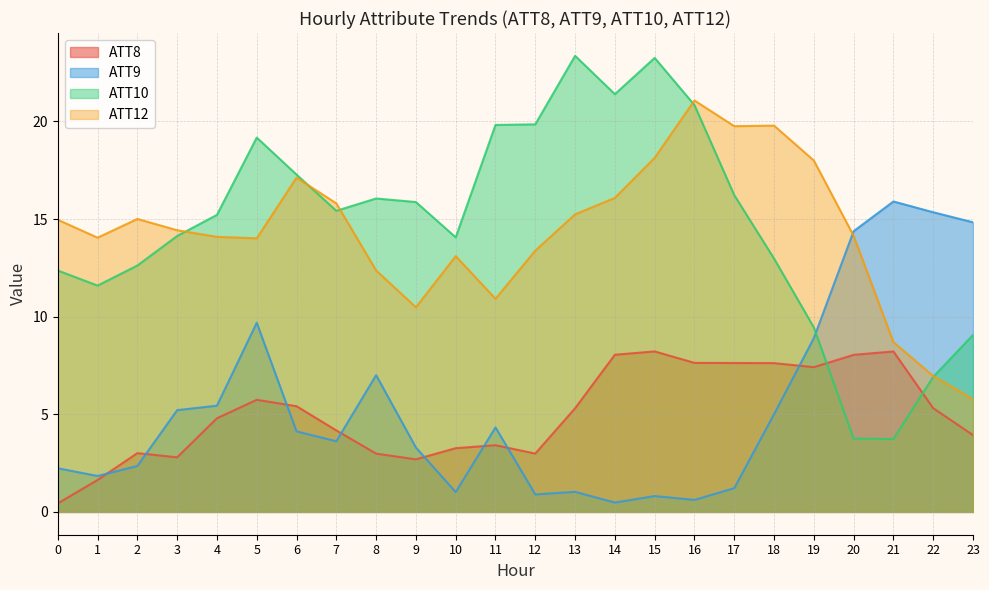

How many intersections are there between ATT12 and ATT10?

5